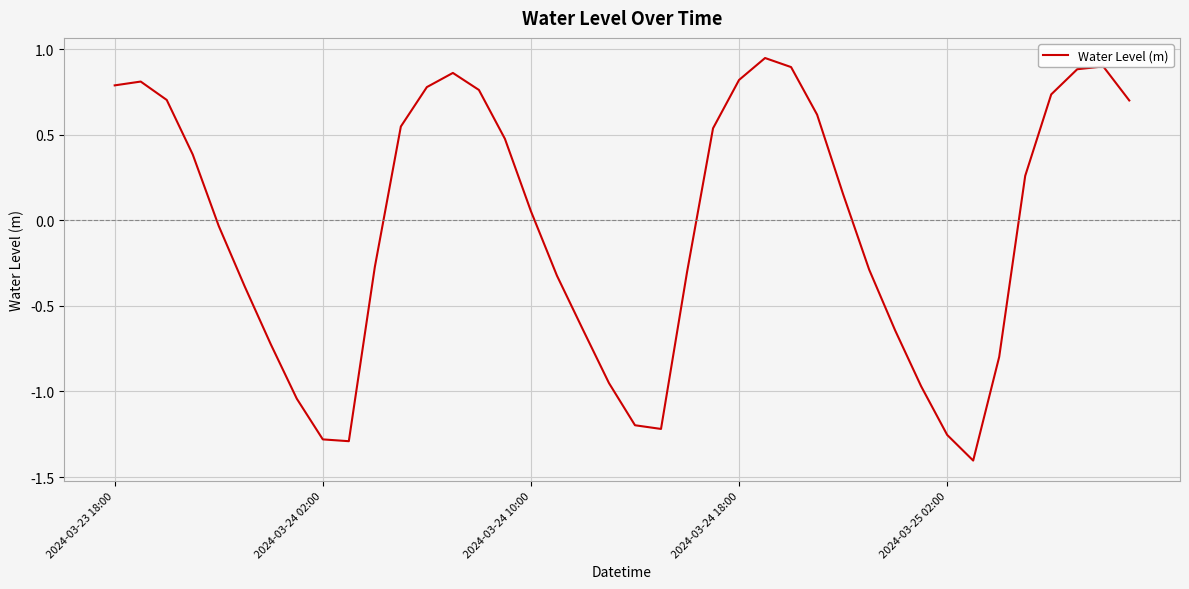

What is the smallest value displayed?

-1.4